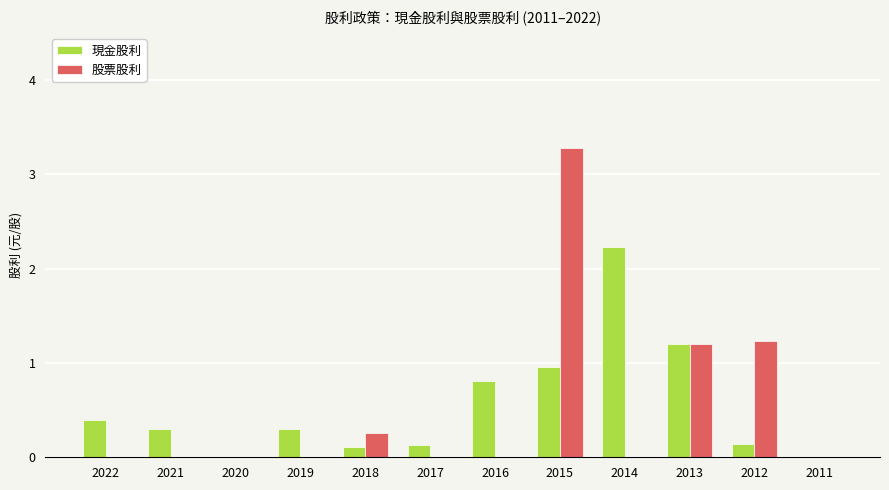

How many groups of bars are there?

12